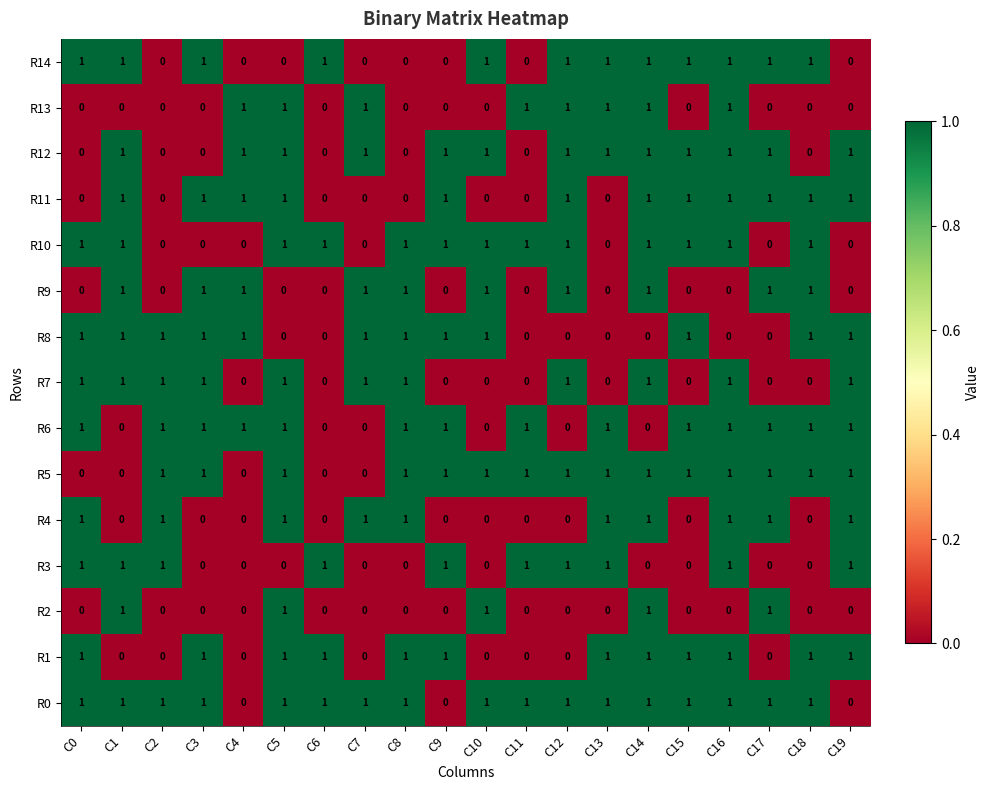

At how many categories does at least one series exceed 0?

20